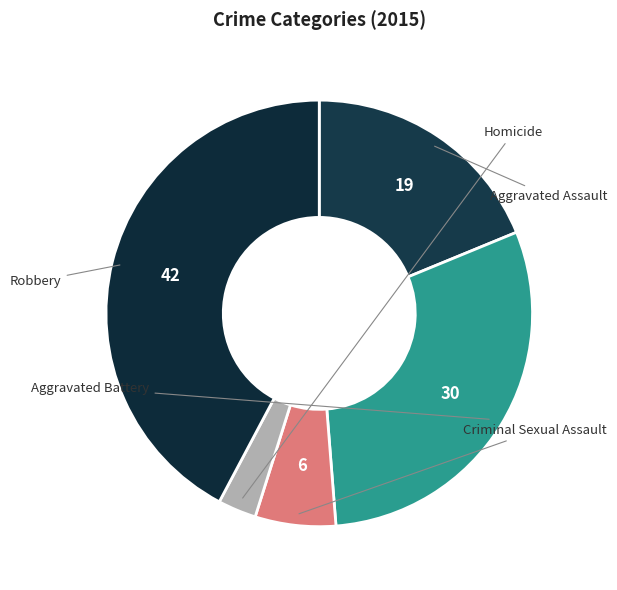

To the nearest percent, what is the difference between the largest and smallest slice percentages?

39%